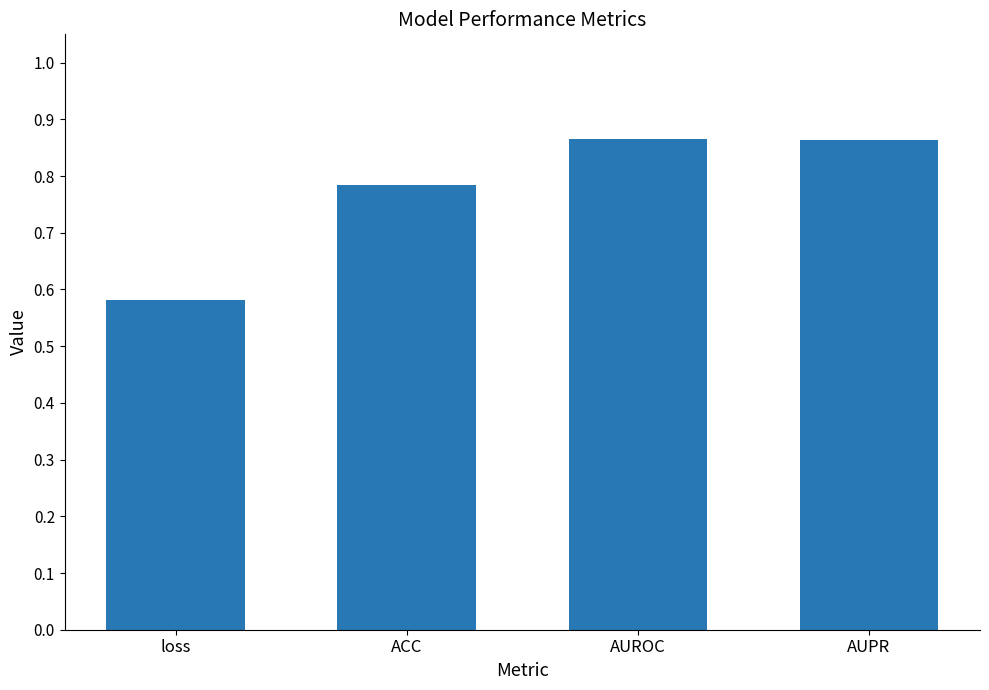

What is the label of the 3rd bar from the right?

ACC